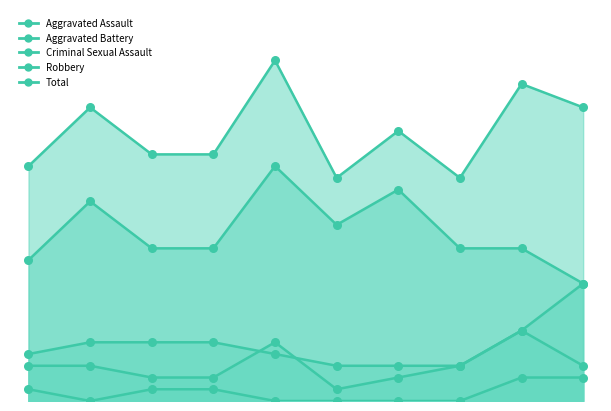

Which series has the largest total across all categories?

Total